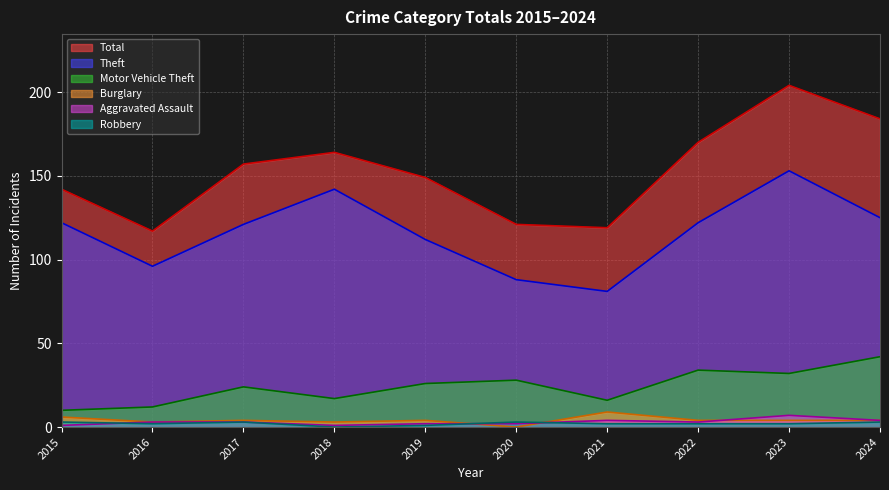

How many series are shown in this chart?

6